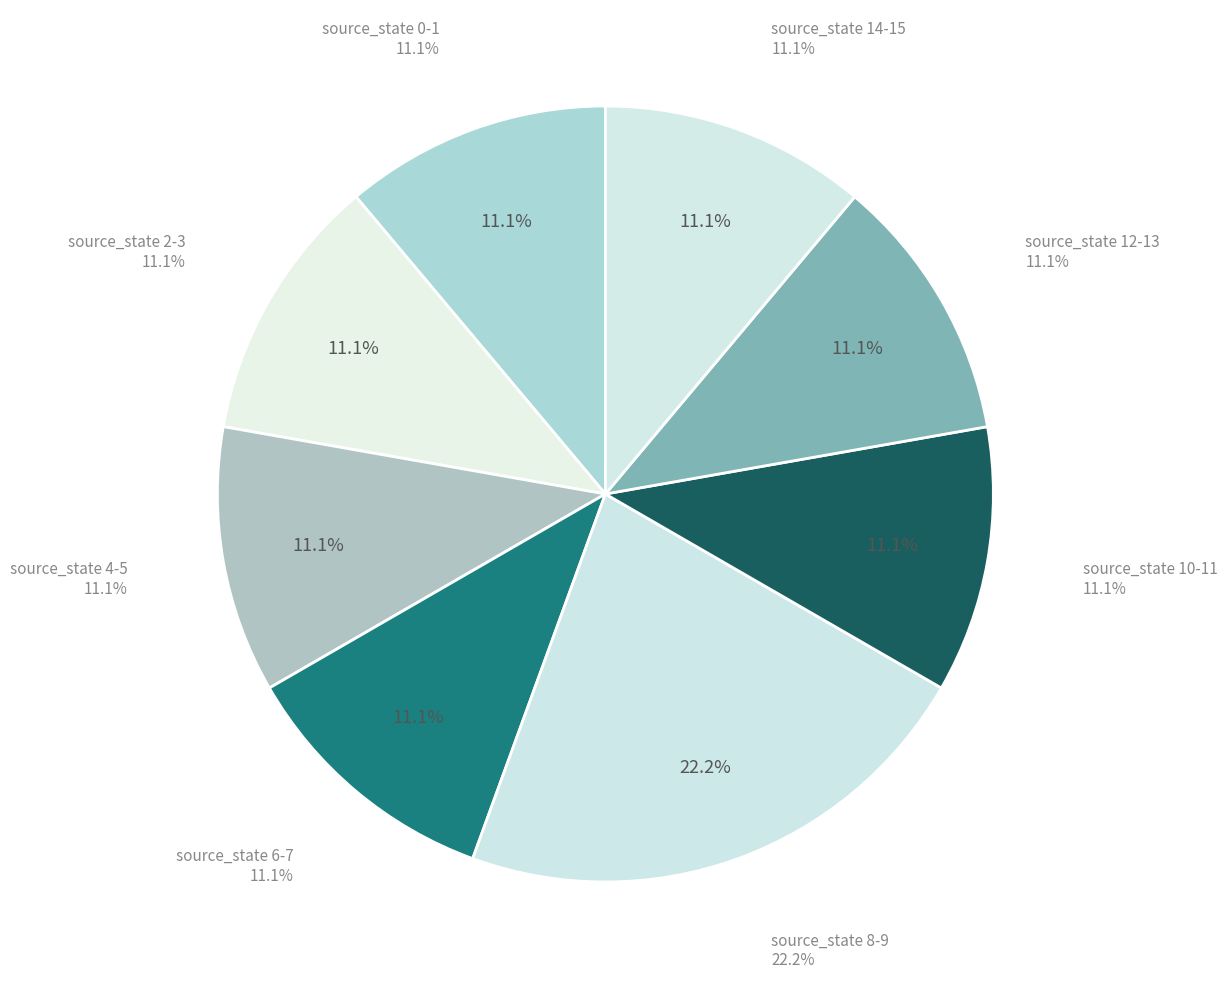

How many segments does this pie chart have?

8